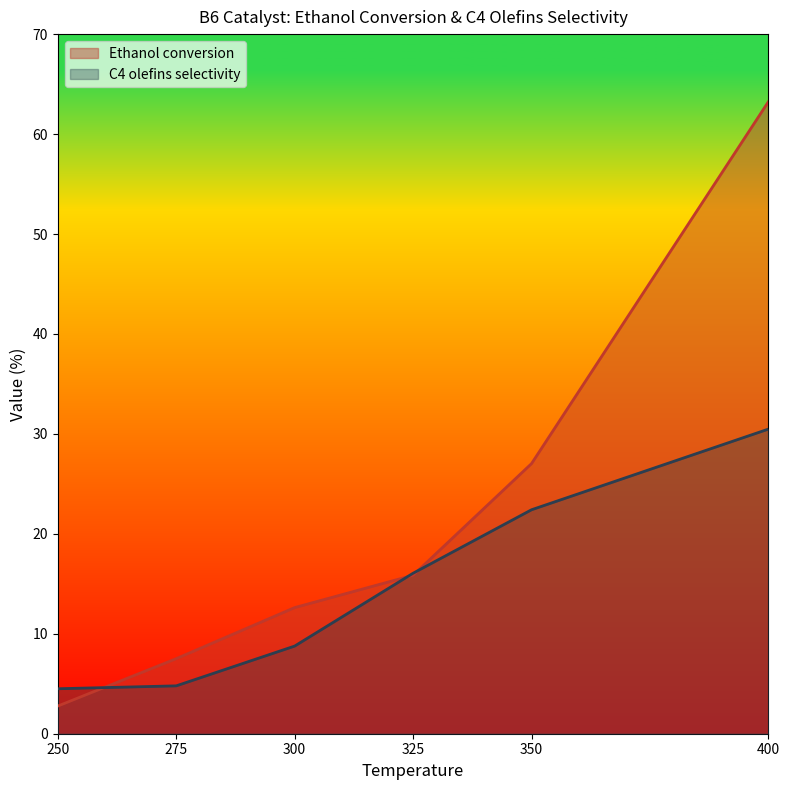

What is the difference between the C4 olefins selectivity values at 300 and 400?

21.7